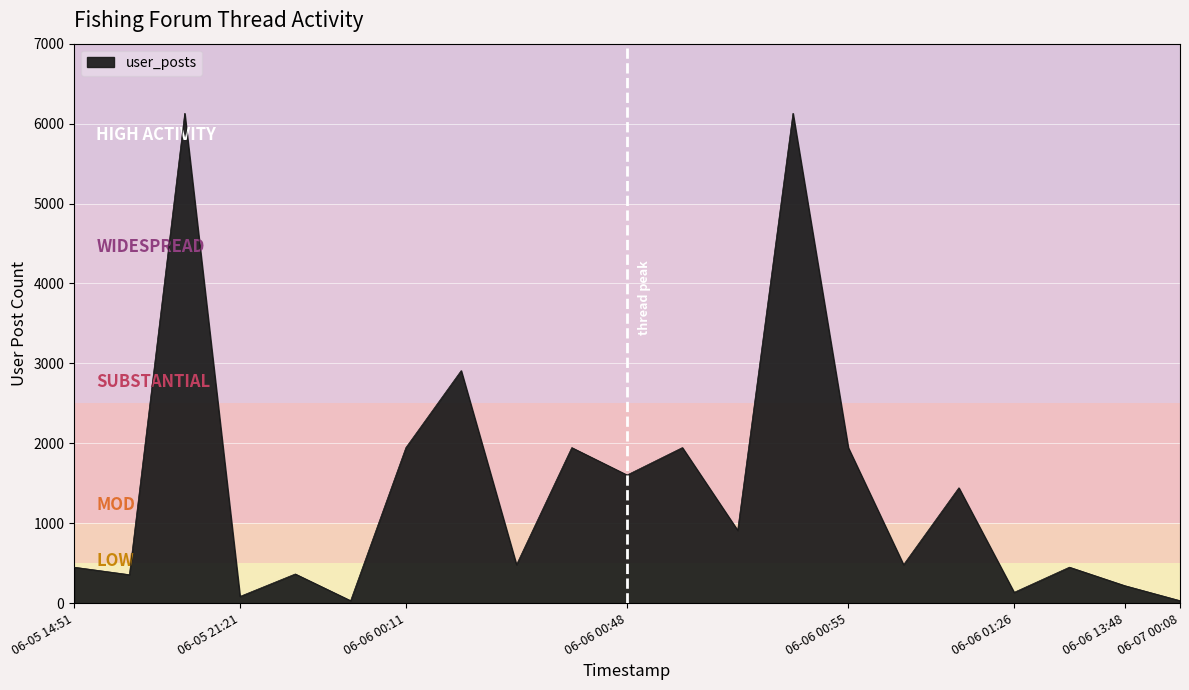

What is the greatest value displayed?

6129